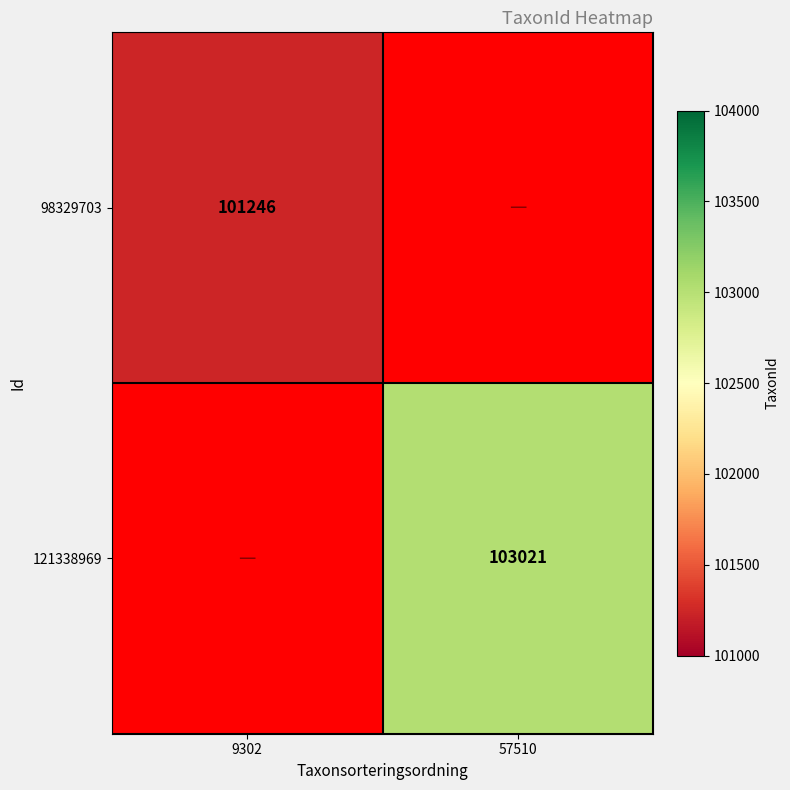

Which has a higher value, 9302 or 57510?

57510